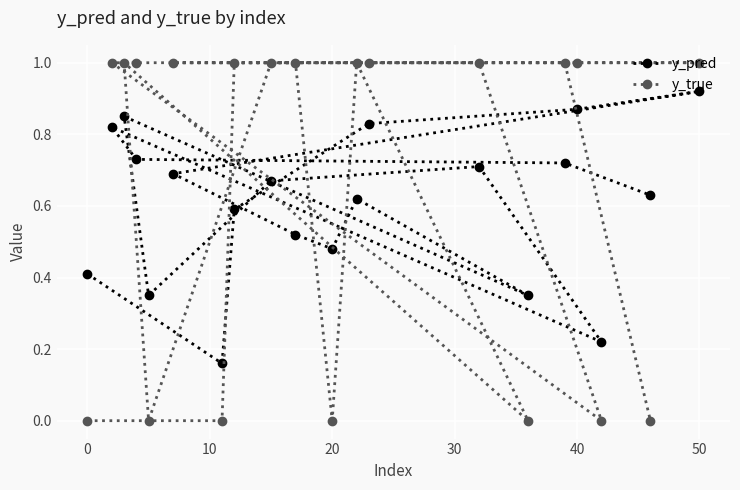

The y_true series shows 1.5 at 40. True or false?

False